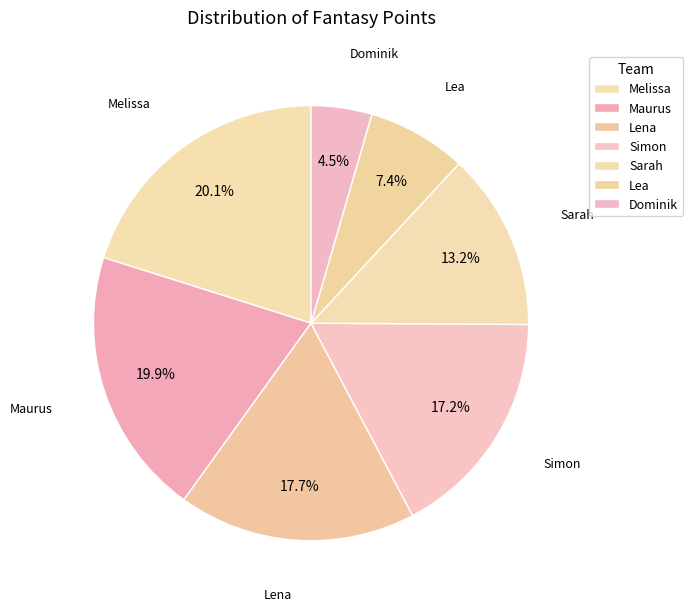

Rank the categories by value from highest to lowest.

Melissa, Maurus, Lena, Simon, Sarah, Lea, Dominik